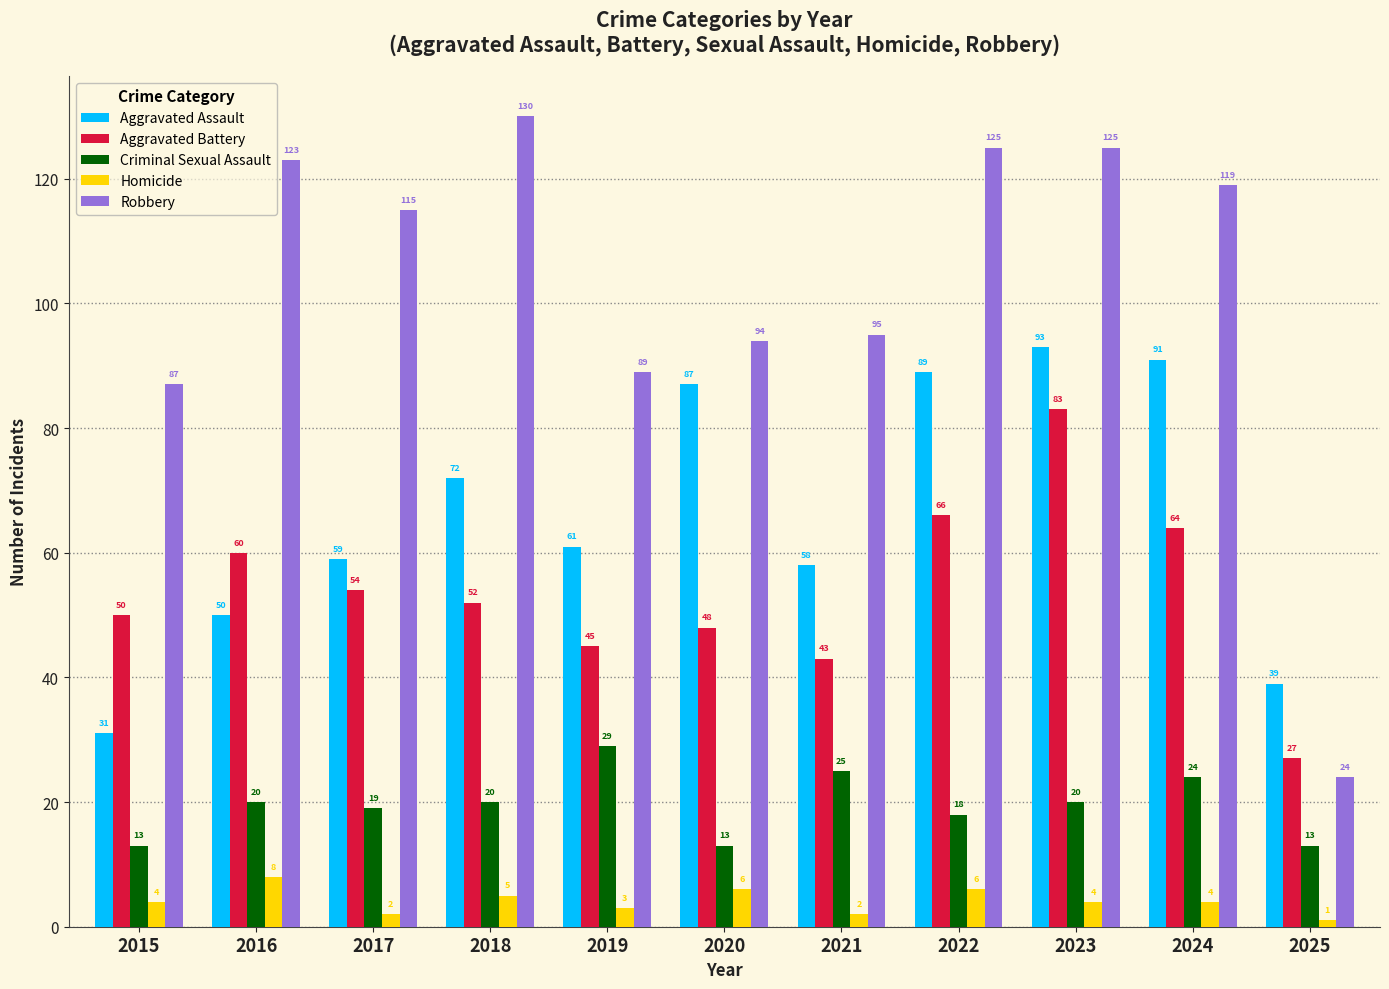

What are all the series names shown in the legend?

Aggravated Assault, Aggravated Battery, Criminal Sexual Assault, Homicide, Robbery